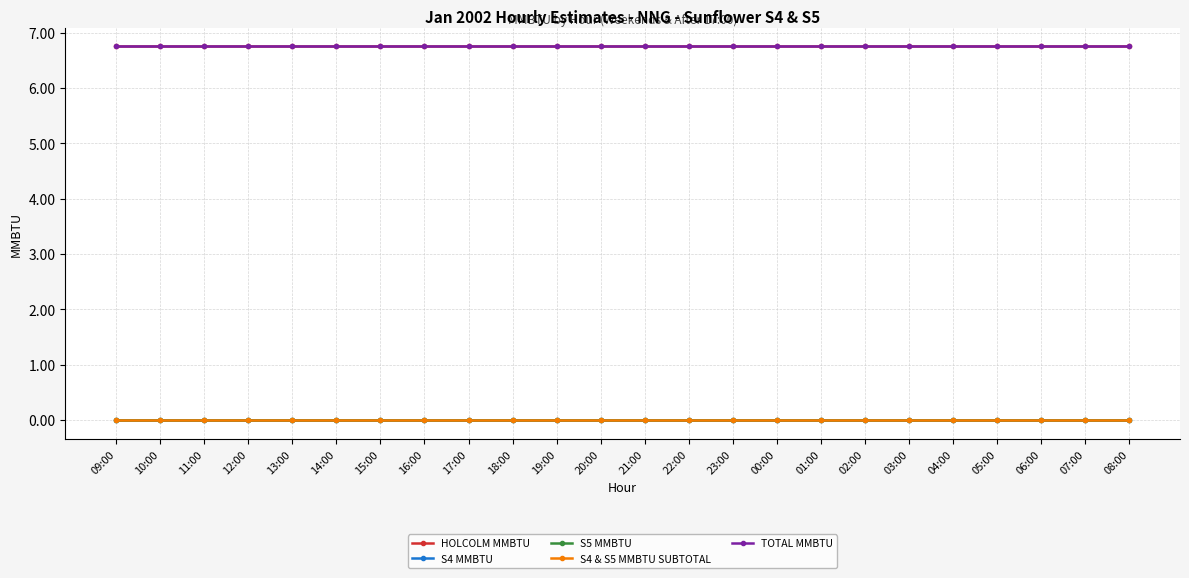

Rank the series by their maximum value, from lowest to highest.

S4 MMBTU, S5 MMBTU, S4 & S5 MMBTU SUBTOTAL, HOLCOLM MMBTU, TOTAL MMBTU